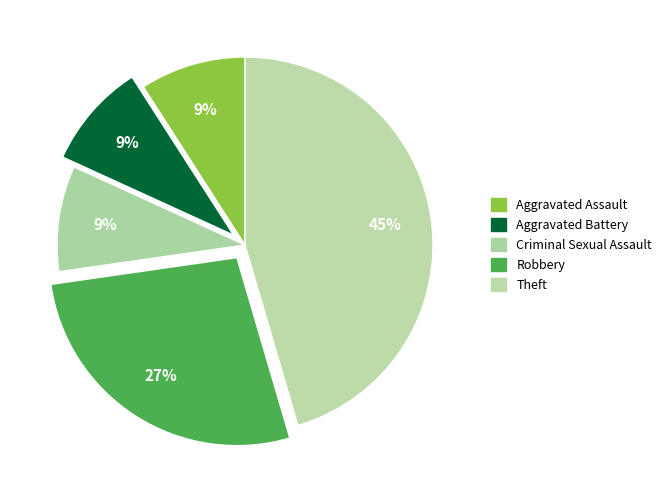

Count the number of slices in the pie.

5